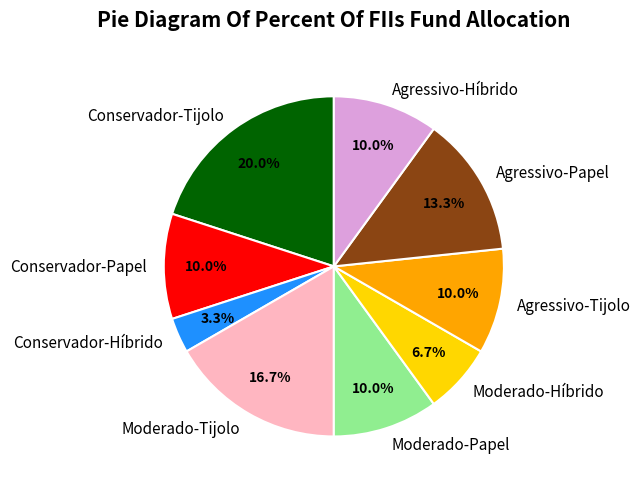

Does Conservador-Tijolo represent more than half of the total?

No